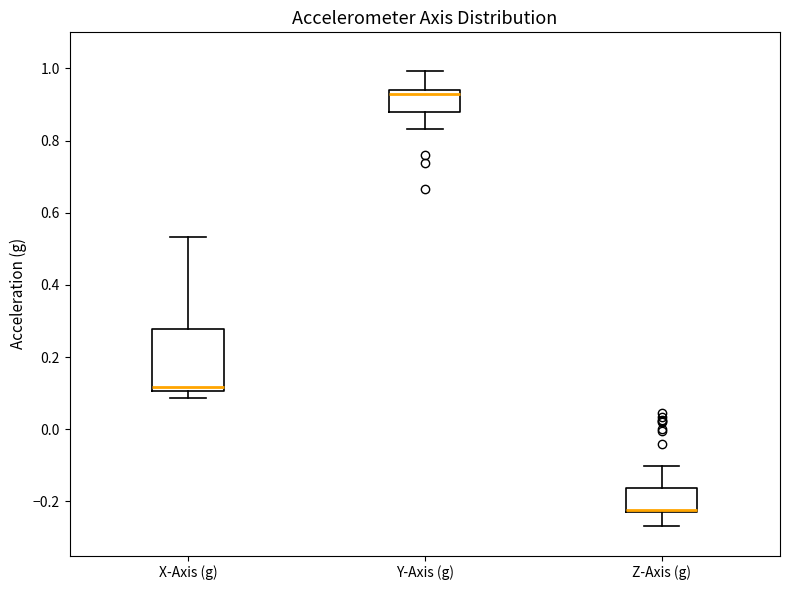

Reading left to right, read every box against the y-axis: the position of its median line, the range the box covers, and the ends of its whiskers. The values are not printed on the chart, so give them approximately, as read against the axis.

X-Axis (g): median 0.12, box 0.10 to 0.28, whiskers 0.08 to 0.54
Y-Axis (g): median 0.92, box 0.88 to 0.94, whiskers 0.84 to 1.00
Z-Axis (g): median -0.22 (drawn on the box's lower edge), box -0.22 to -0.16, whiskers -0.26 to -0.10